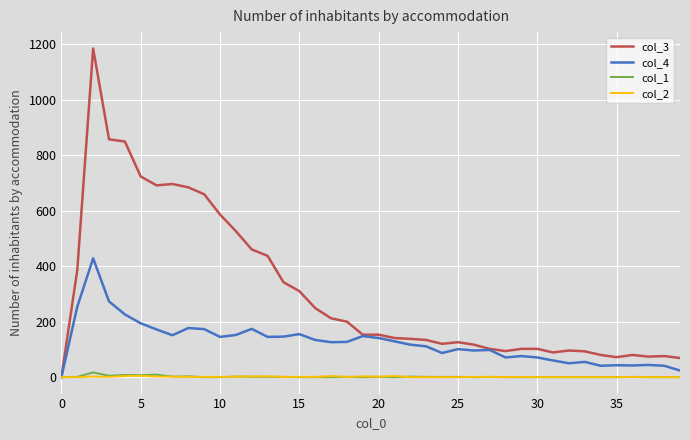

What is the maximum value shown in the chart?

1184